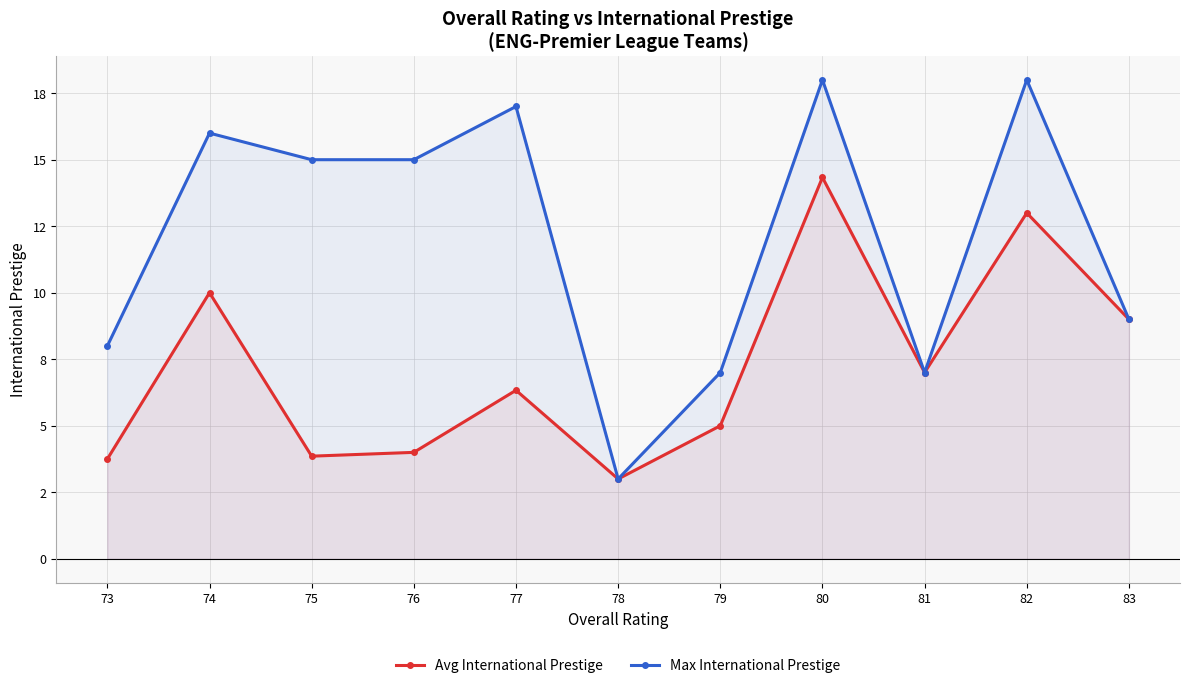

Between 80 and 81, which is larger?

80